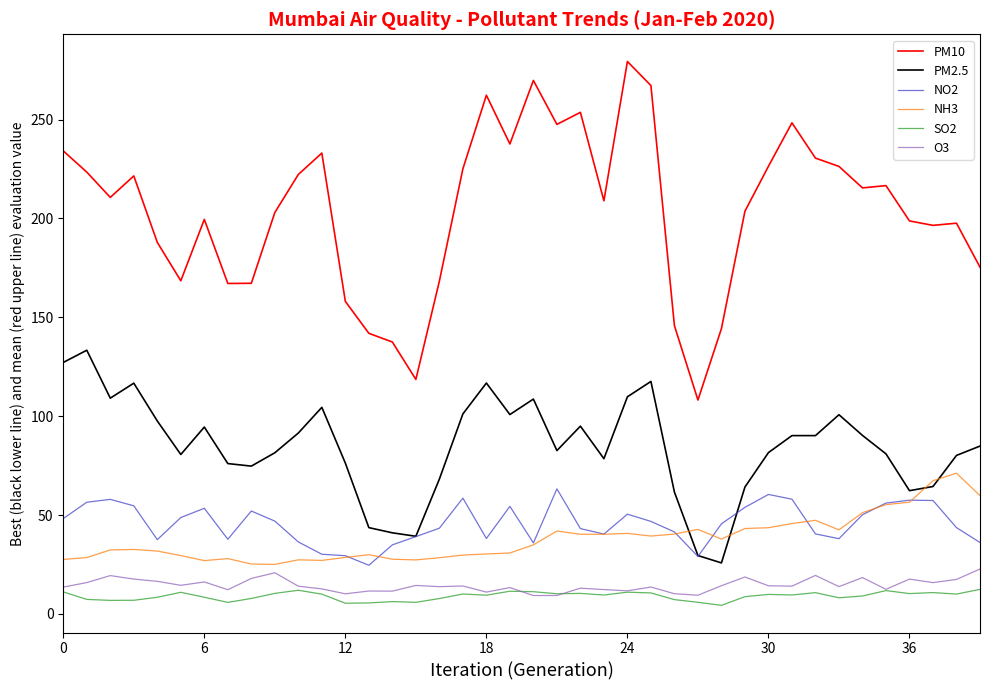

Does the chart display data point markers on the line(s)?

No